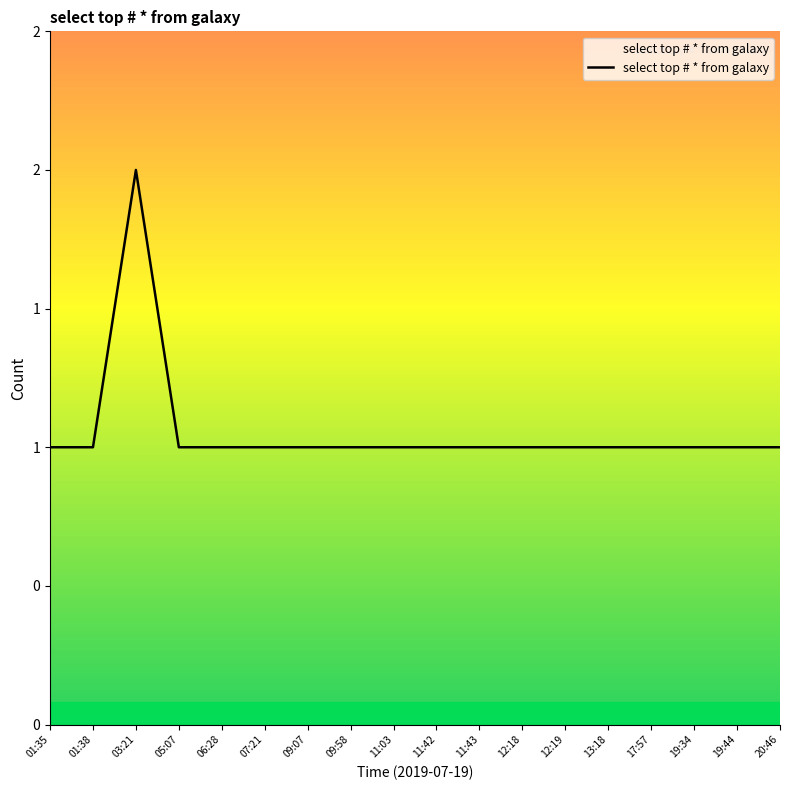

Between 19:44 and 09:07, which is larger?

19:44